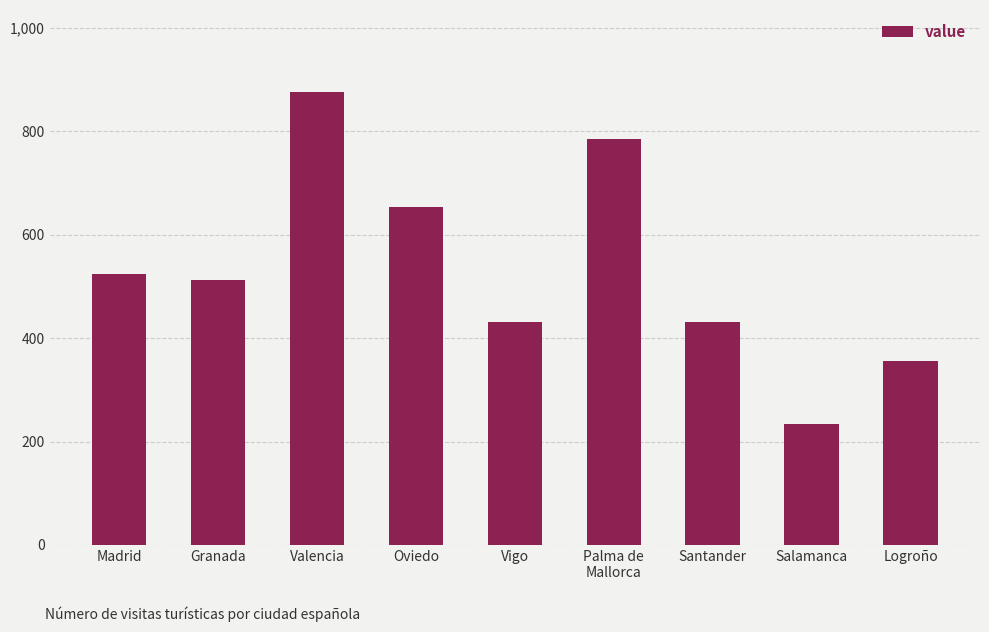

Reading left to right, extract all data points from this chart.

524	512	877	654	432	786	432	234	356